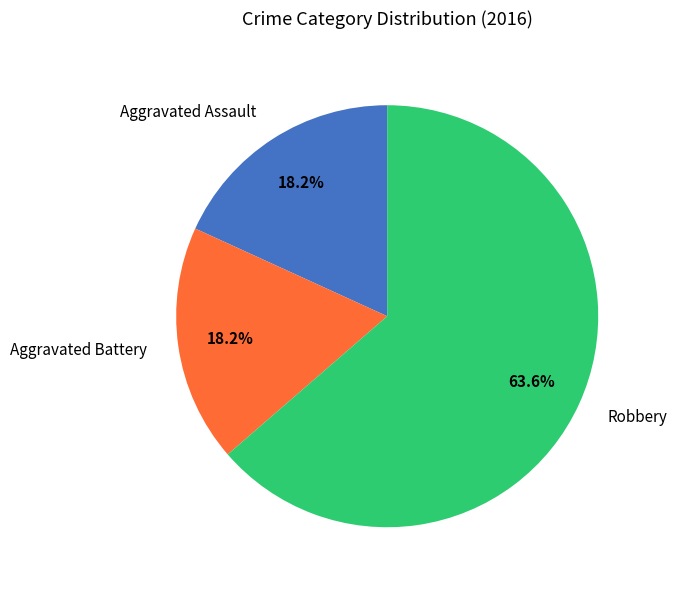

Combined, do Aggravated Assault and Aggravated Battery account for over 50%?

No